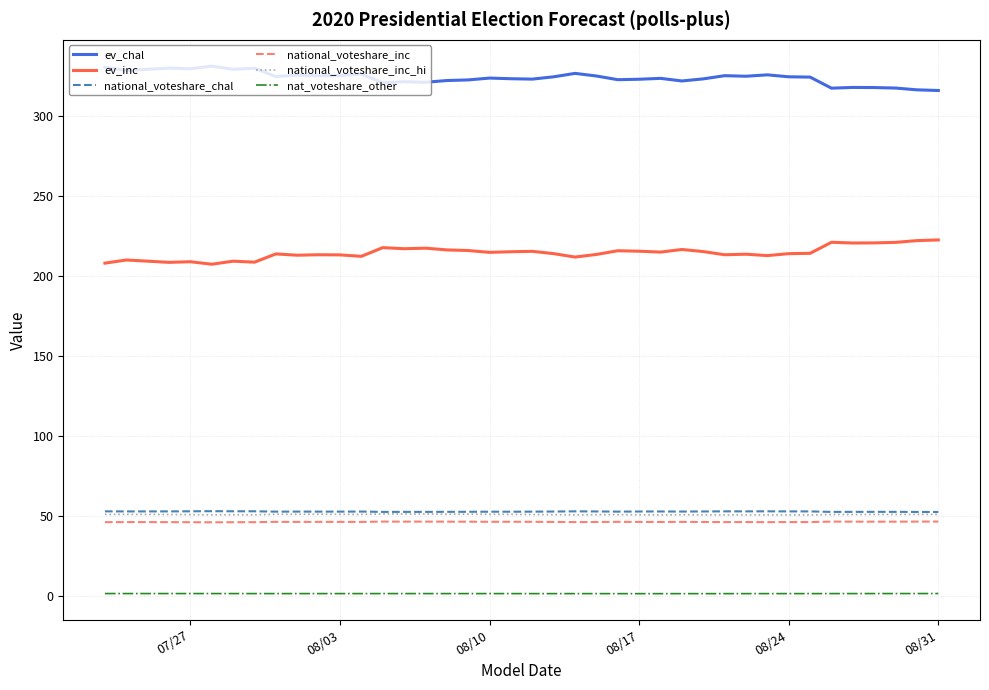

What is the highest value of the national_voteshare_chal series?

52.8